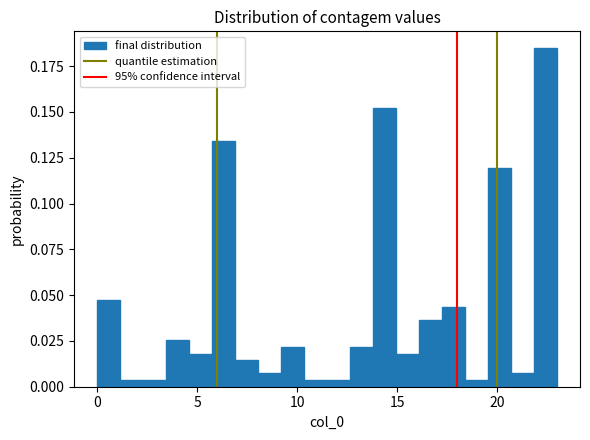

Read against the x-axis, roughly where is the centre of the tallest bar?

22.5